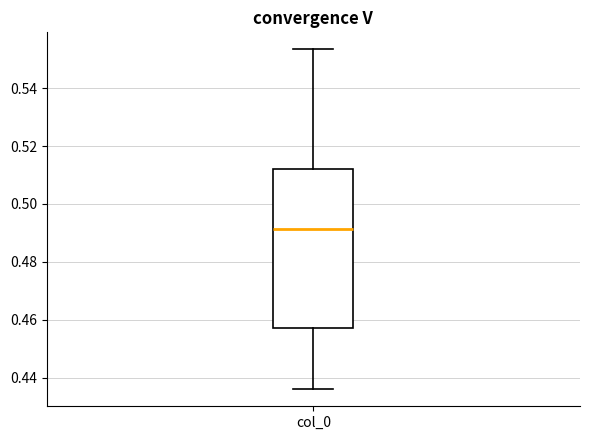

Read this box plot against the y-axis: the position of the median line, the range covered by the box, and the ends of both whiskers. The values are not printed on the chart, so give them approximately, as read against the axis.

median 0.492, box 0.458 to 0.512, whiskers 0.436 to 0.554